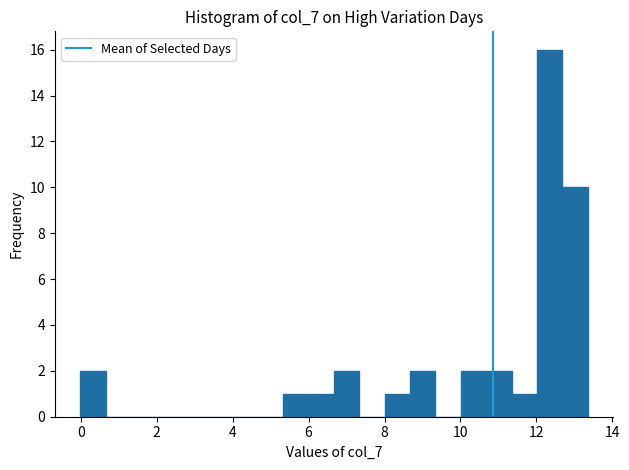

Read against the x-axis, roughly where is the centre of the tallest bar?

12.4